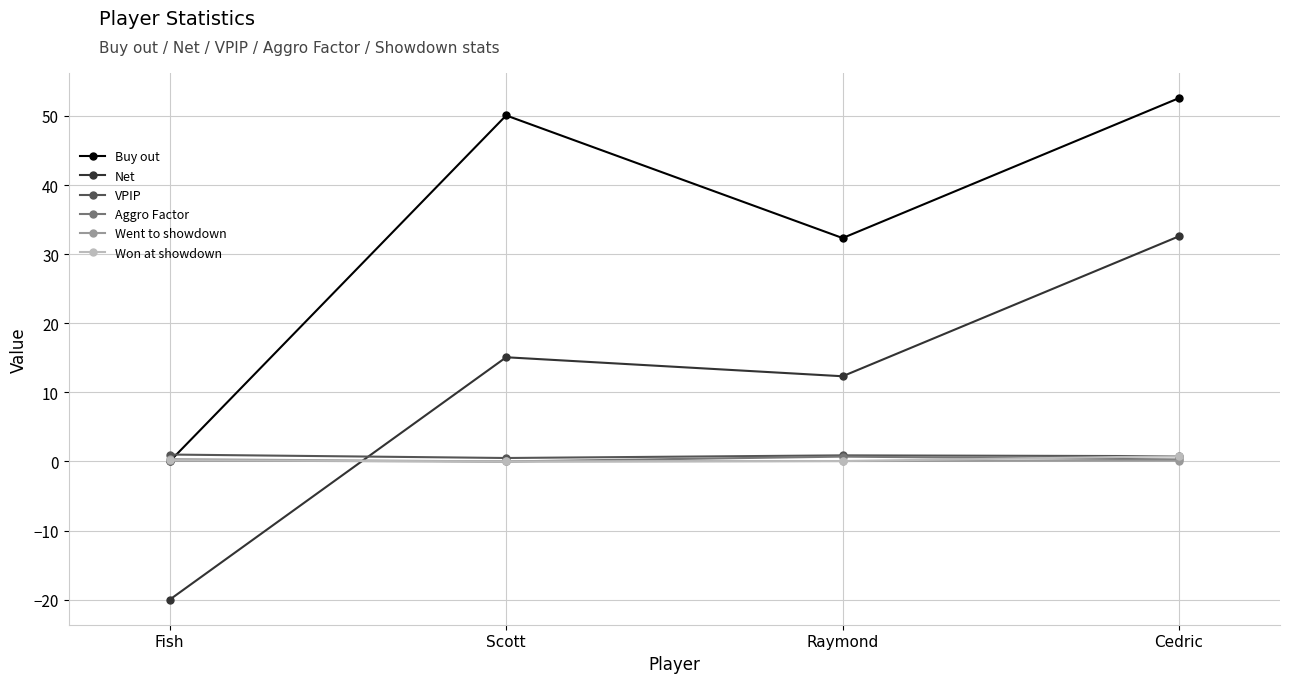

The Net series shows 12.3 at Raymond. True or false?

True